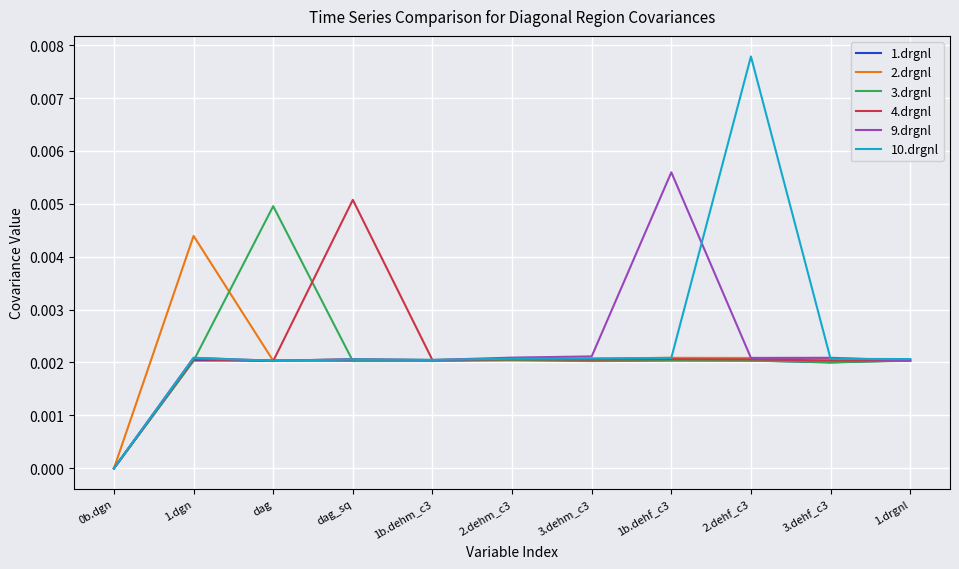

What are all the series names shown in the legend?

1.drgnl, 2.drgnl, 3.drgnl, 4.drgnl, 9.drgnl, 10.drgnl